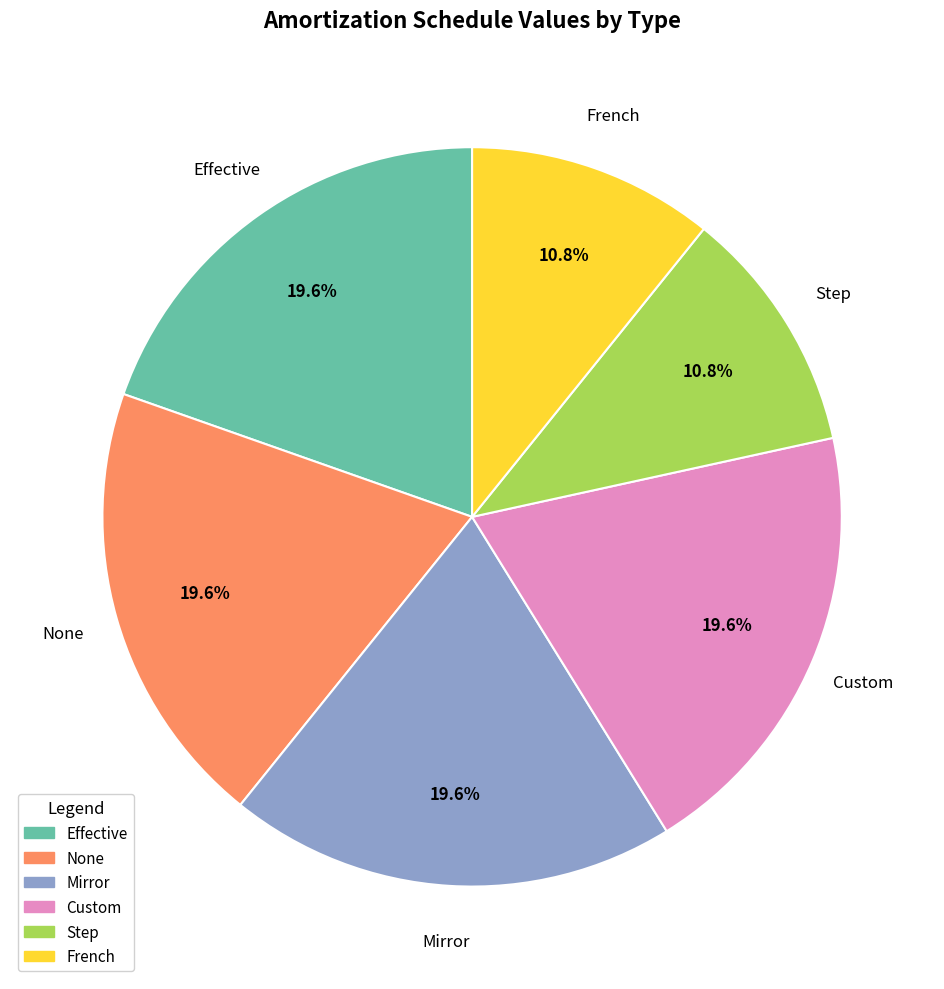

Count the number of slices in the pie.

6